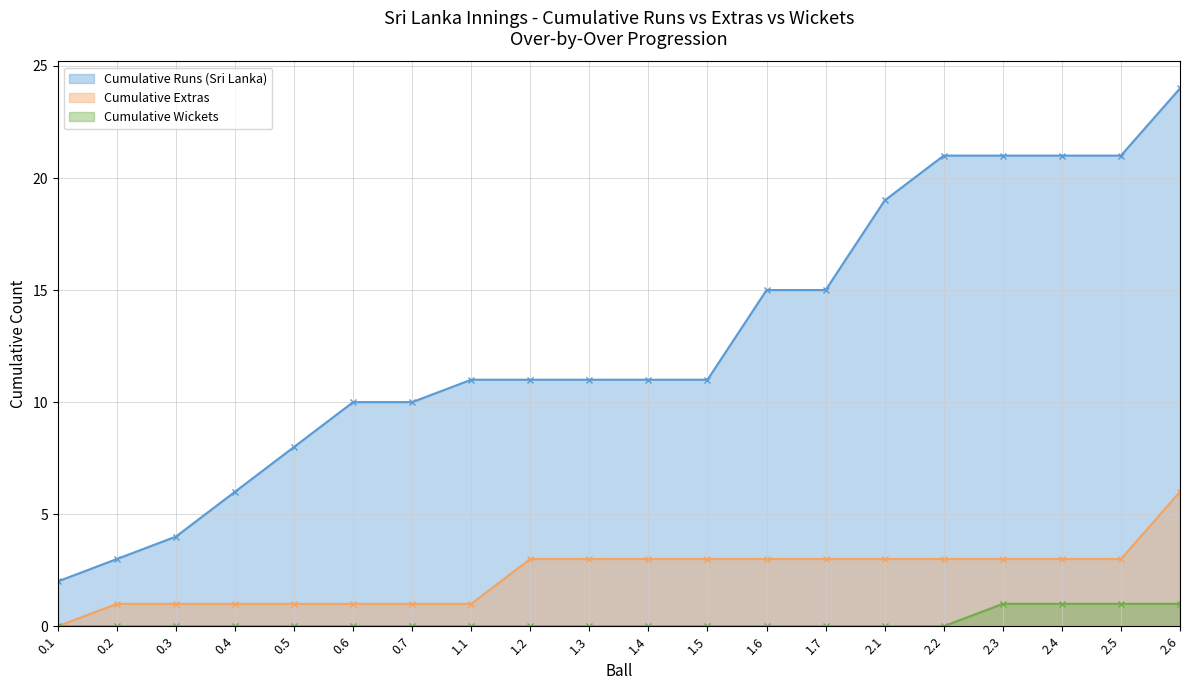

Is it true that Cumulative Extras equals 1 at 0.4?

True